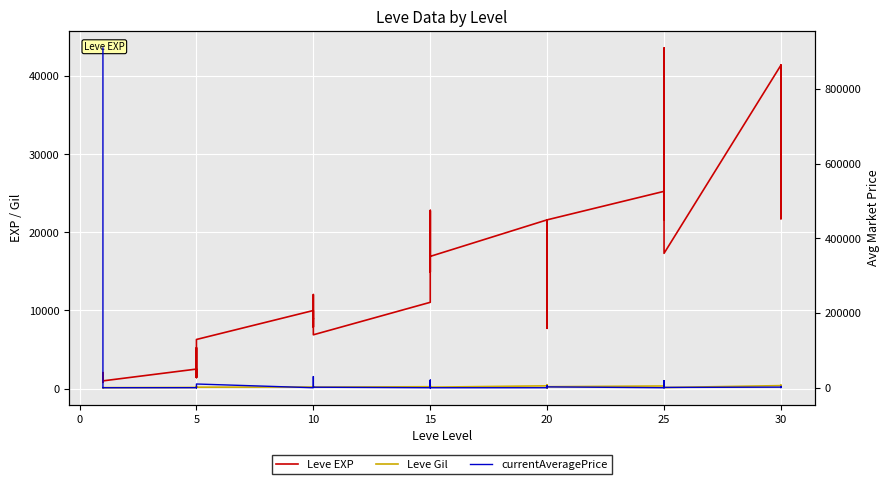

Reading left to right, what are all the values shown in this chart?

Leve EXP: 800.0	2040.0	1330.0	1330.0	800.0	980.0	2490.0	1420.0	5220.0	1420.0	3600.0	6280.0	9990.0	8930.0	12030.0	7880.0	8930.0	6880.0	11040.0	22790.0	14920.0	22790.0	16920.0	16920.0	21600.0	11560.0	17120.0	21600.0	7710.0	21600.0	25250.0	21650.0	26160.0	36390.0	43600.0	17310.0	41410.0	41410.0	21740.0	41410.0
Leve Gil: 113.0	114.0	114.0	115.0	112.0	112.0	139.0	169.0	293.0	140.0	170.0	169.0	191.0	169.0	230.0	168.0	284.0	175.0	230.0	468.0	172.0	234.0	170.0	174.0	344.0	101.0	485.0	281.0	101.0	230.0	326.0	229.0	203.0	379.0	715.0	126.0	372.0	296.0	175.0	440.0
currentAveragePrice: 909885.0	31250.0	626.3	284.2	295.0	0.0	106.4	704.2	0.0	171.9	433.0	9990.0	0.0	1888.2	29882.3	2521.5	2225.7	1391.5	0.0	19900.0	0.0	19900.0	0.0	0.0	0.0	0.0	772.7	5674.7	0.0	2264.6	0.0	3982.1	18499.5	0.0	18499.5	839.8	1551.3	3155.9	3466.3	366.4